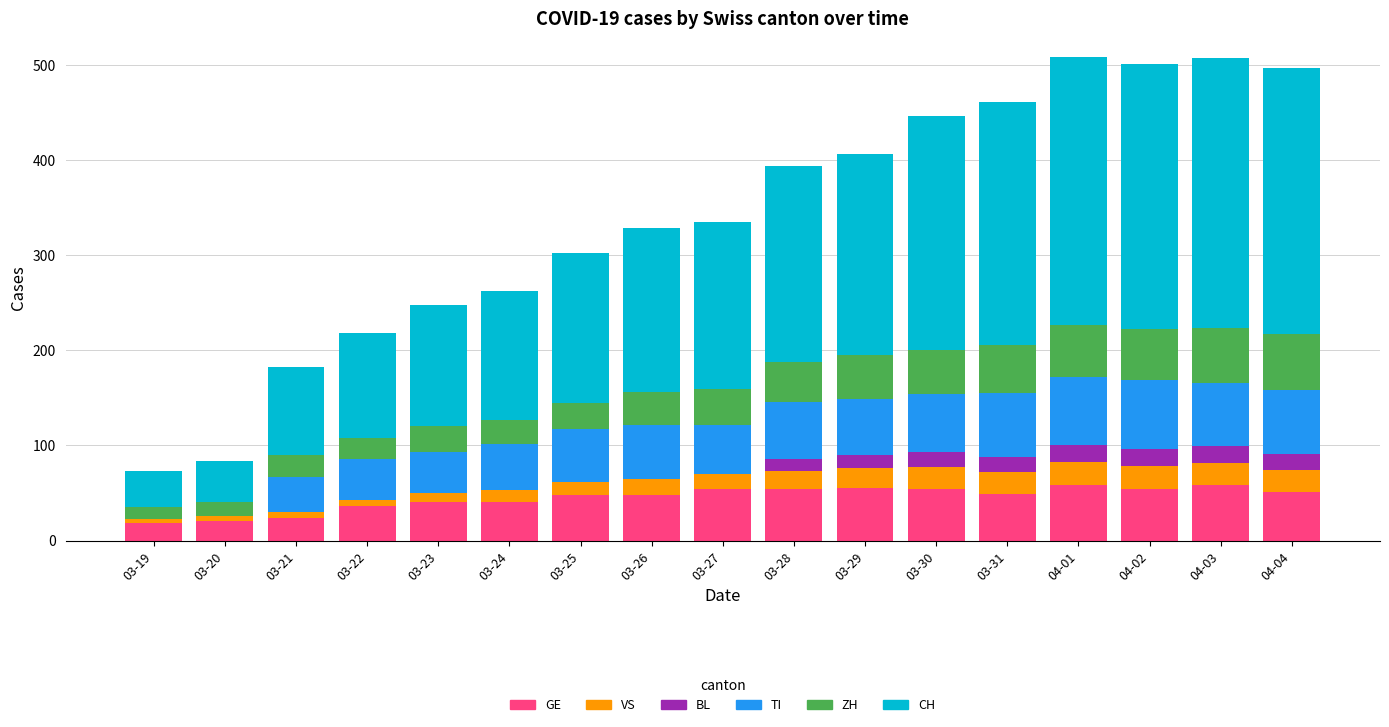

The value of GE at 03-31 is 49. True or false?

True